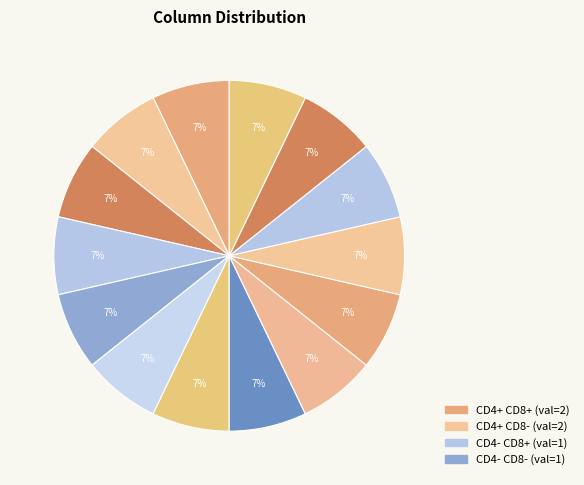

Does any single category account for the majority?

No